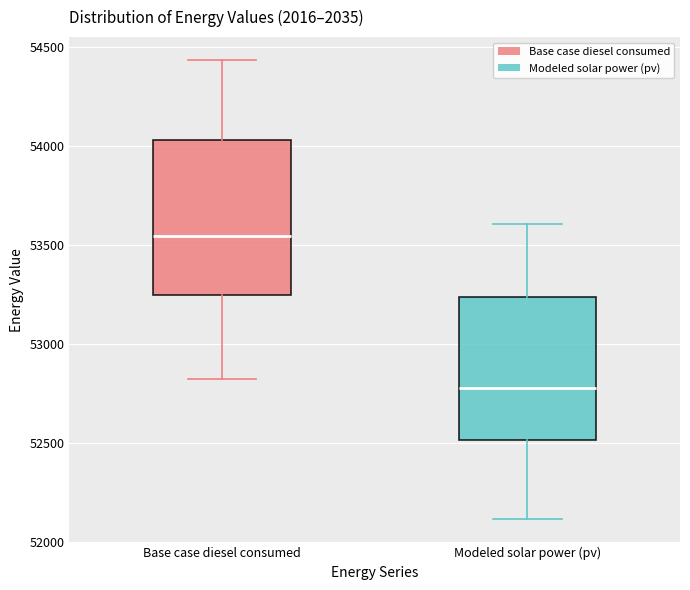

Where is the lower edge of the box for Modeled solar power (pv) on the y-axis? The values are not printed on the chart, so give them approximately, as read against the axis.

52500